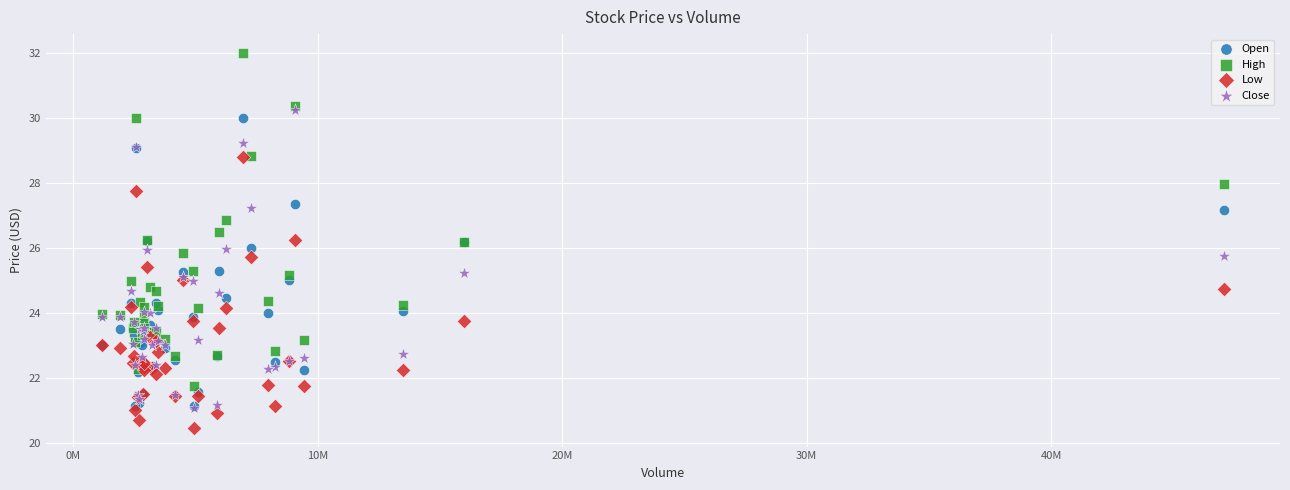

What are all the series names shown in the legend?

Open, High, Low, Close